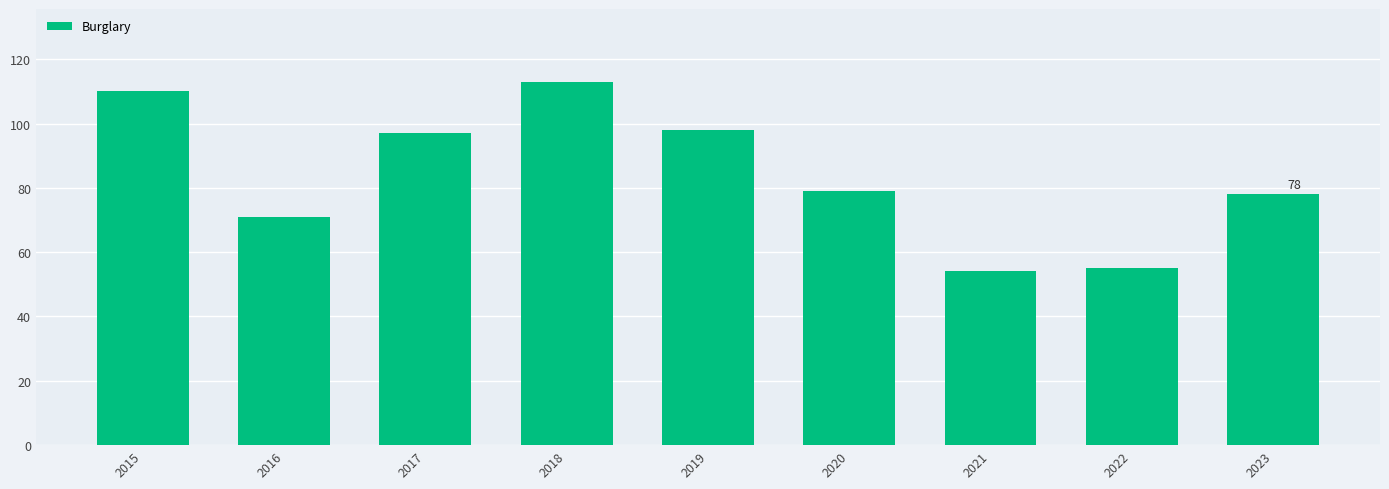

True or false: the data shows 39 at 2020.

False